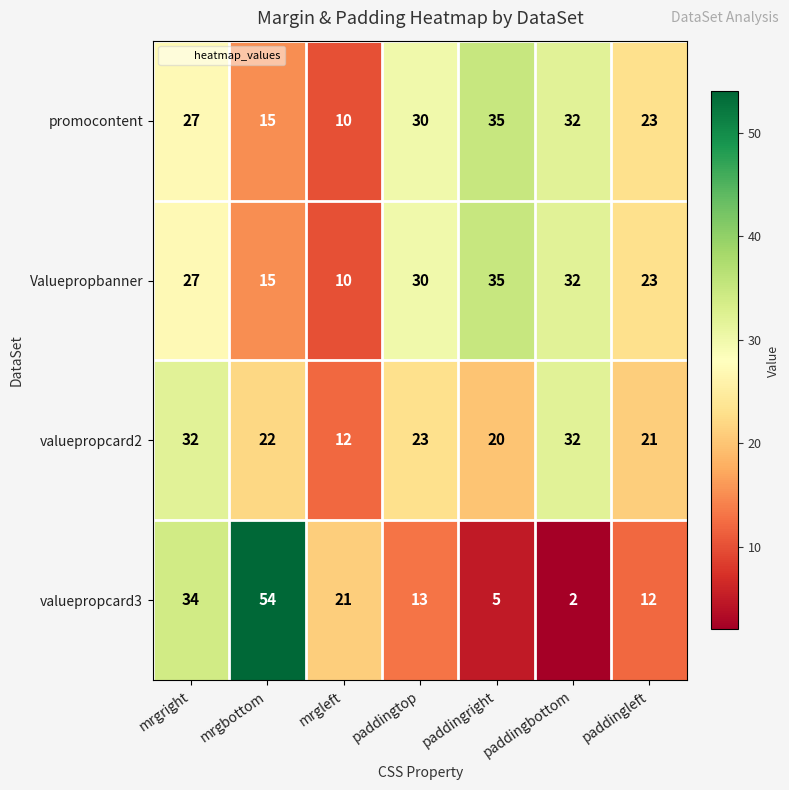

List the labels in order of promocontent value, largest first.

paddingright, paddingbottom, paddingtop, mrgright, paddingleft, mrgbottom, mrgleft